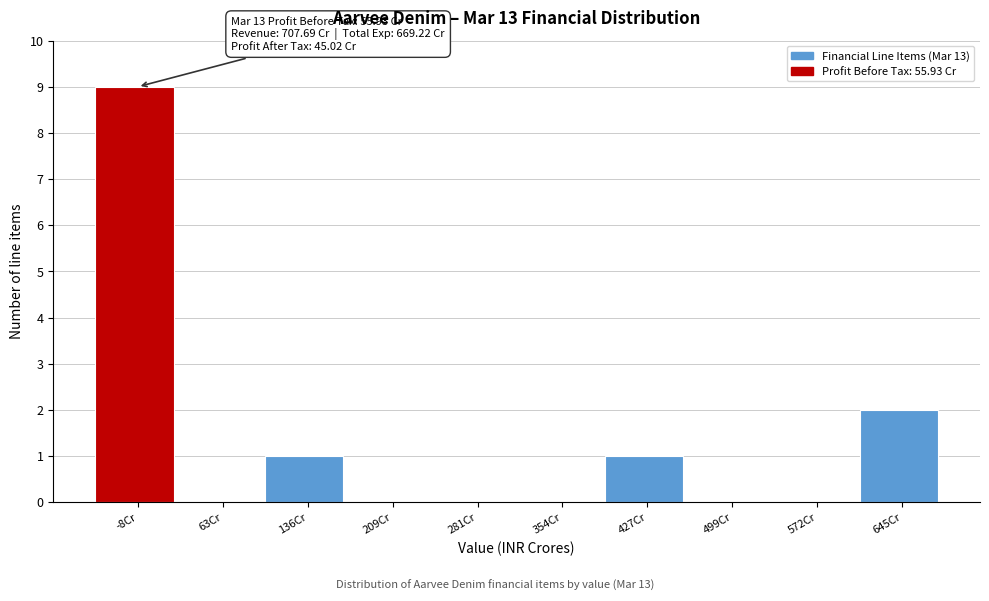

Reading left to right, what are all the values shown in this chart?

-8Cr=9	63Cr=0	136Cr=1	209Cr=0	281Cr=0	354Cr=0	427Cr=1	499Cr=0	572Cr=0	645Cr=2